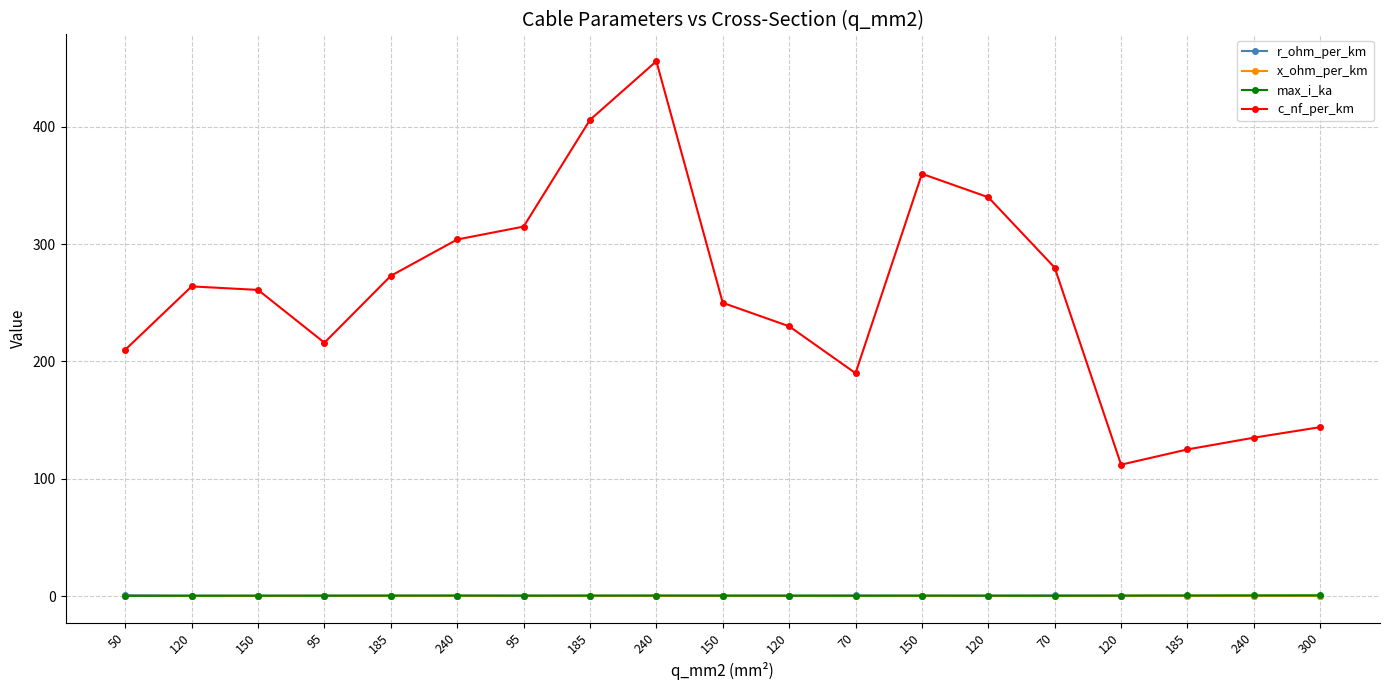

Is the value of r_ohm_per_km at 120 greater than the value of max_i_ka at 150?

No